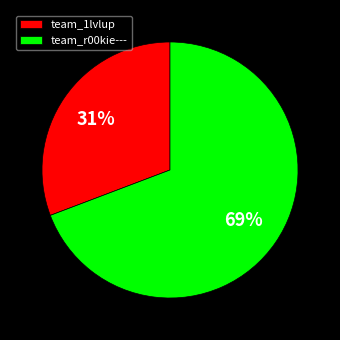

Does team_r00kie--- represent more than half of the total?

Yes